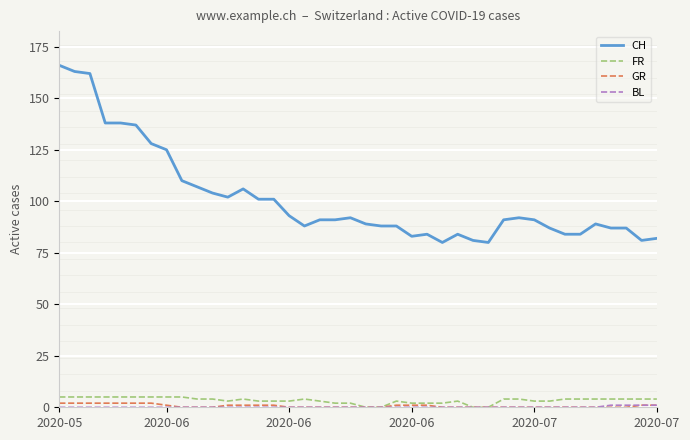

True or false: CH and GR intersect in this chart.

False